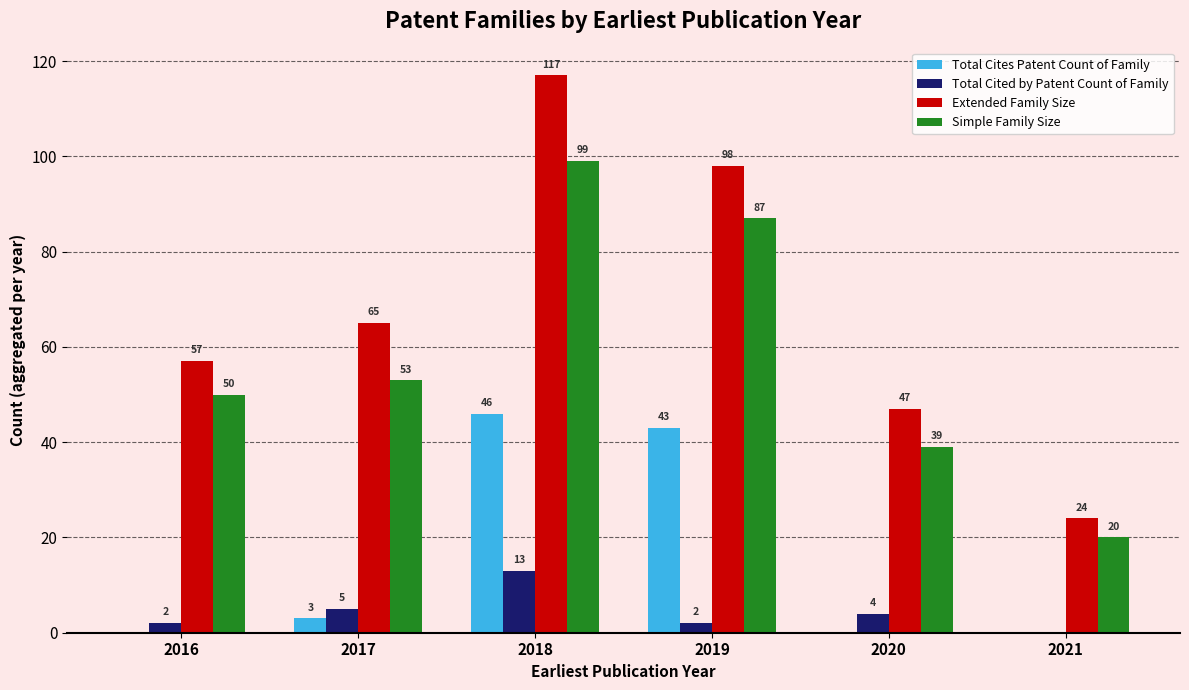

Which series has the largest total across all categories?

Extended Family Size